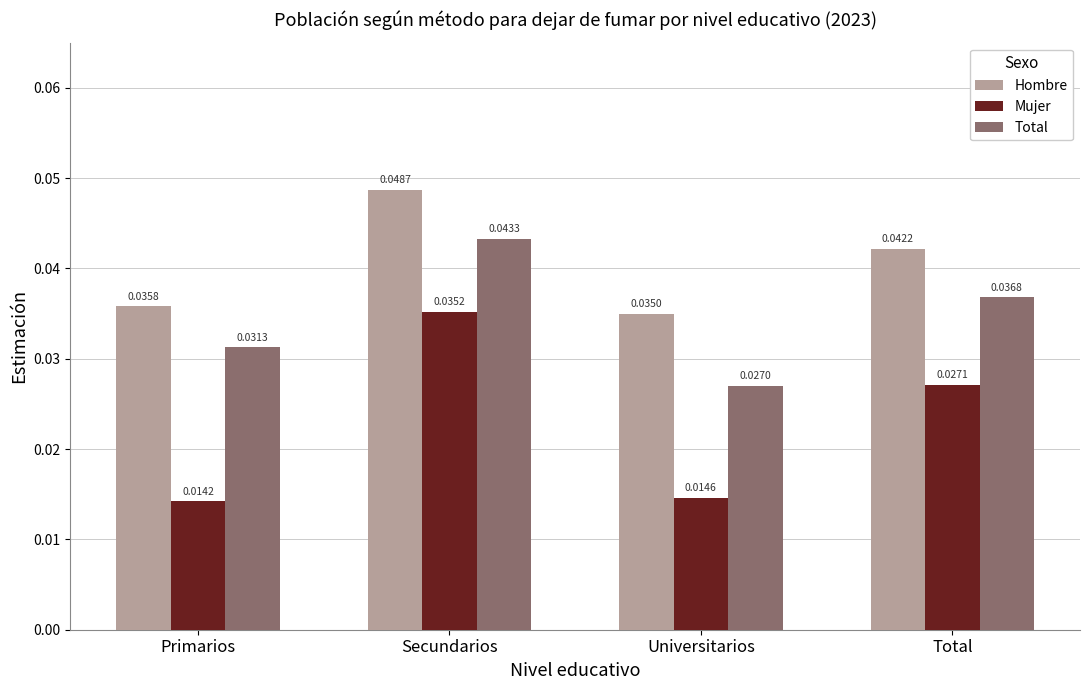

How many Hombre values are between 0 and 1?

4